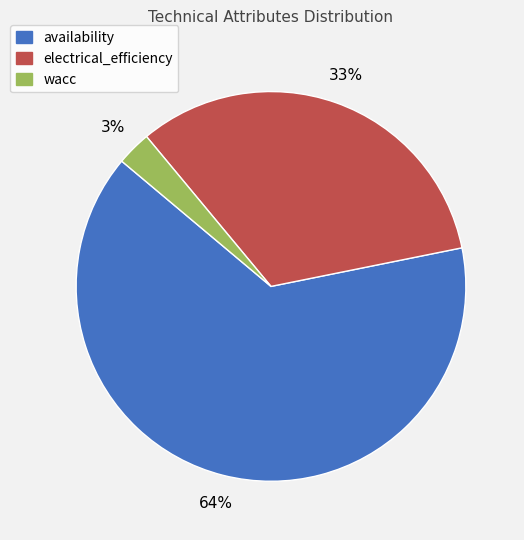

To the nearest percent, what is the difference between the wacc and availability slice percentages?

61%